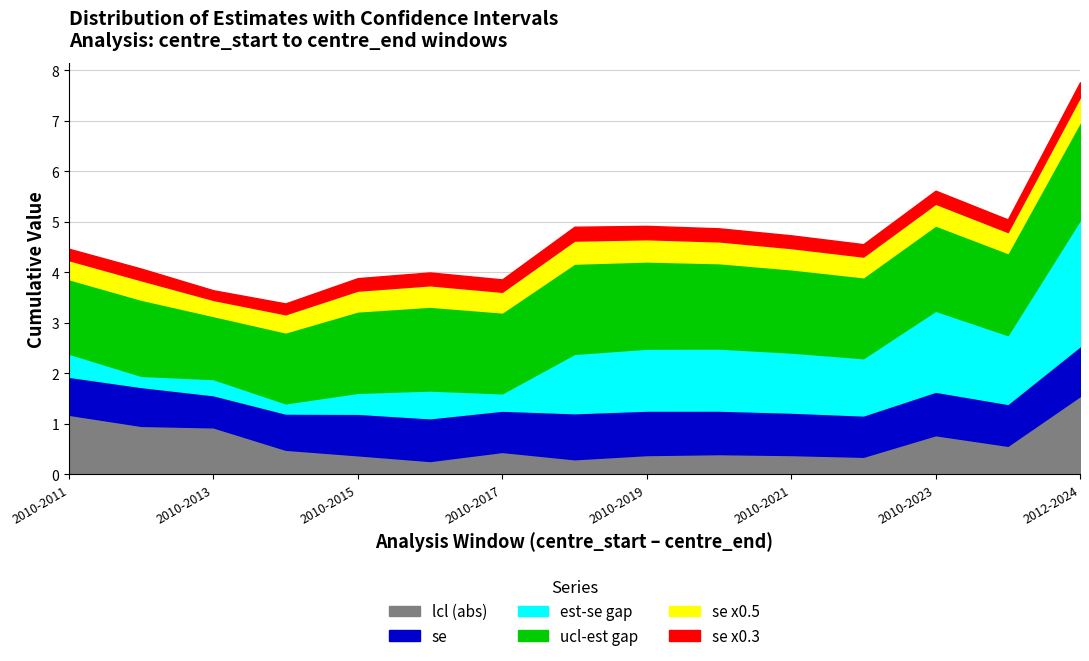

Which category has the lowest value in the ucl series?

2010-2013